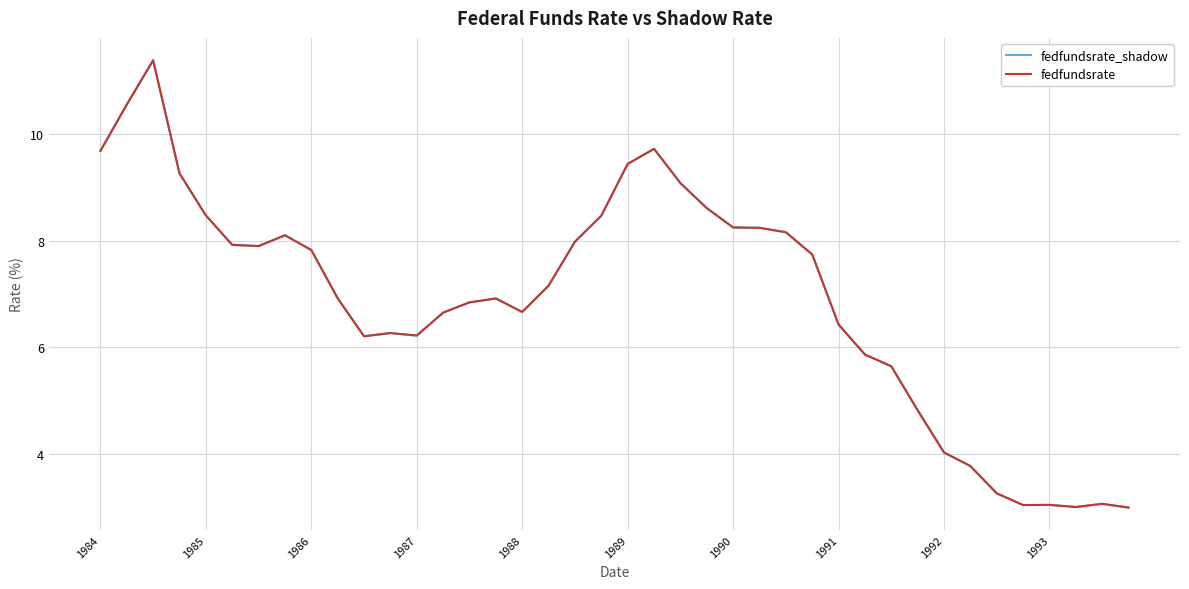

Does the chart have visible grid lines?

Yes